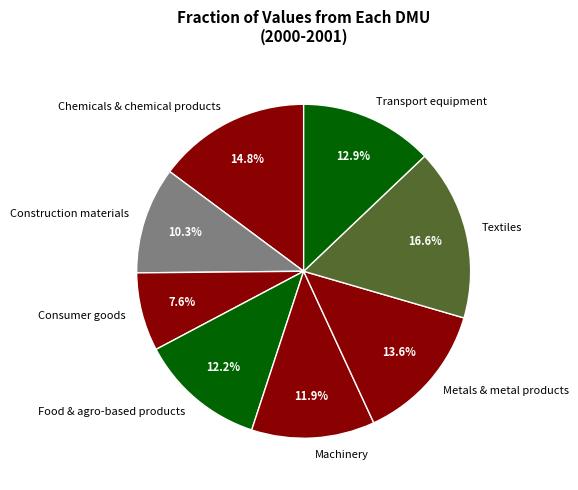

The Textiles slice represents 17% of the pie. True or false?

True